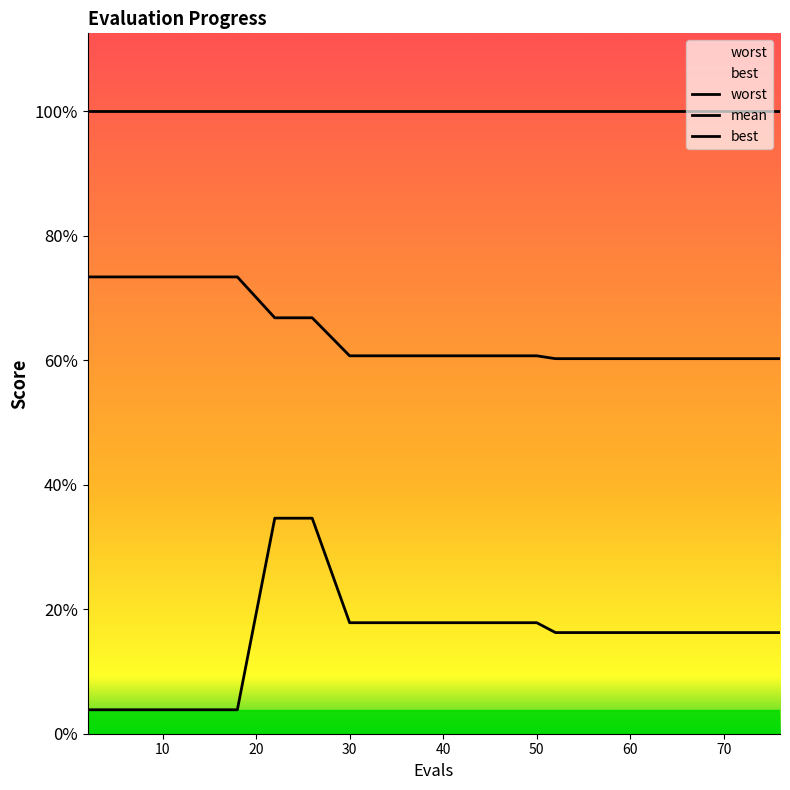

True or false: best and mean intersect in this chart.

False